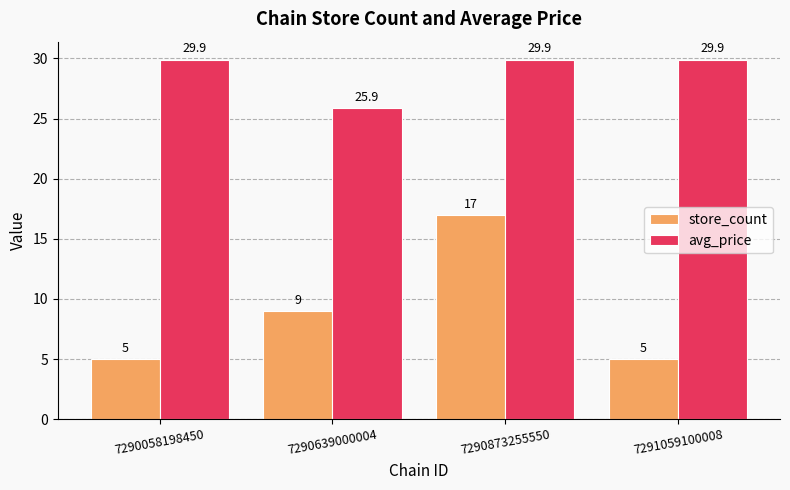

Reading left to right, extract all data points from this chart.

store_count: 5.0	9.0	17.0	5.0
avg_price: 29.9	25.9	29.9	29.9